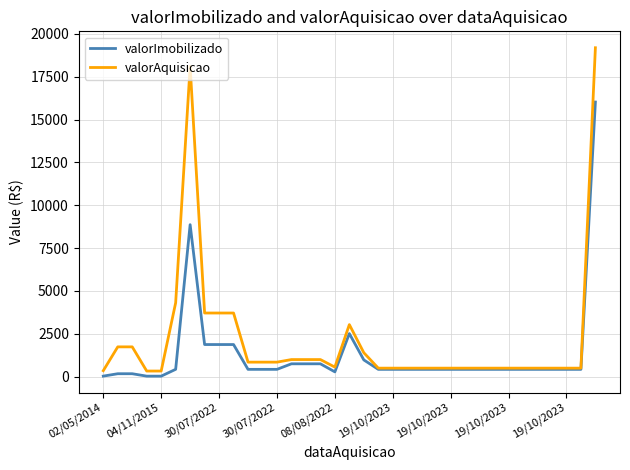

Rank the series by their maximum value, from lowest to highest.

valorImobilizado, valorAquisicao